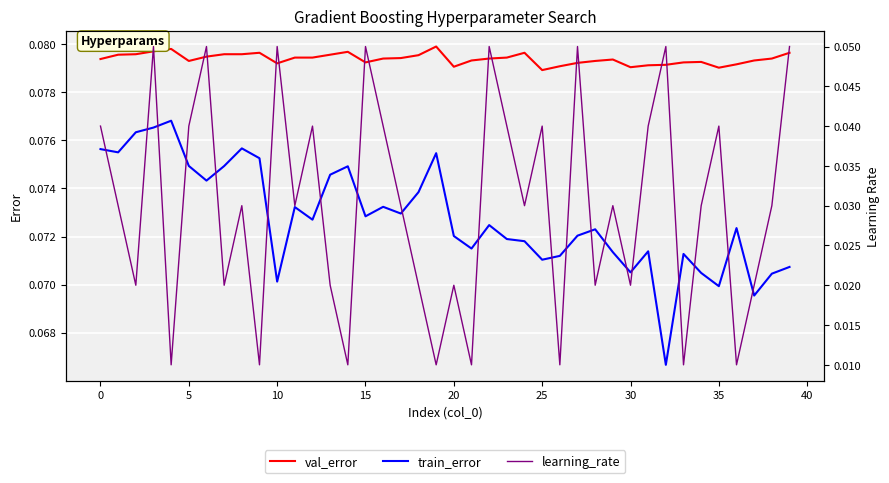

Which category has the highest value in the val_error series?

19